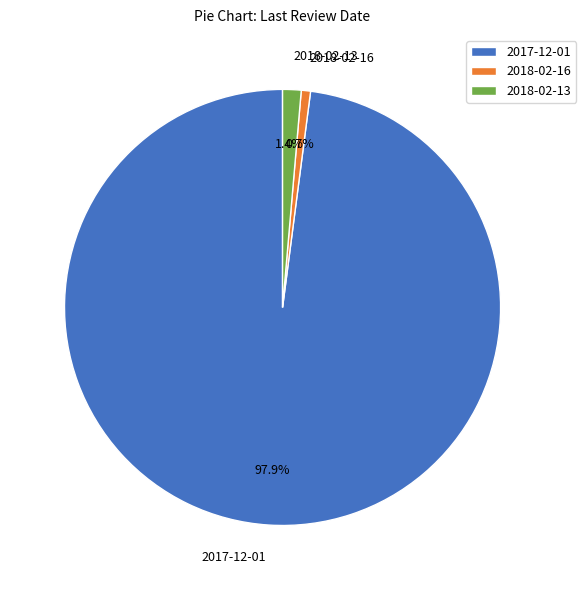

To the nearest percent, what is the difference between the largest and smallest slice percentages?

97%